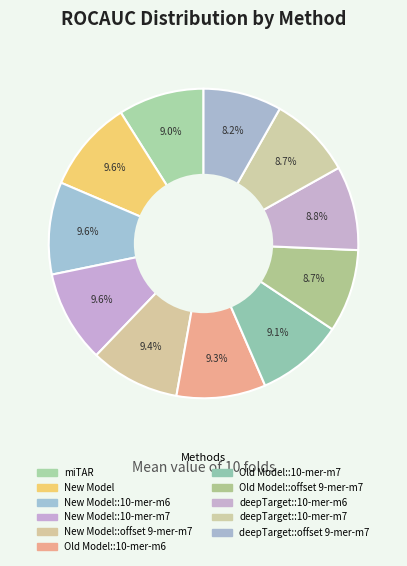

To the nearest percent, what is the difference between the largest and smallest slice percentages?

1%